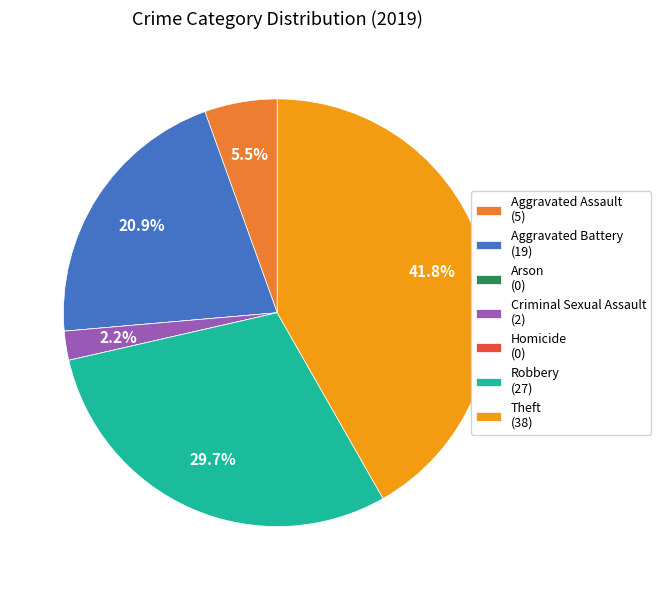

What is the total percentage of Robbery (27) and Theft (38)?

71.4%